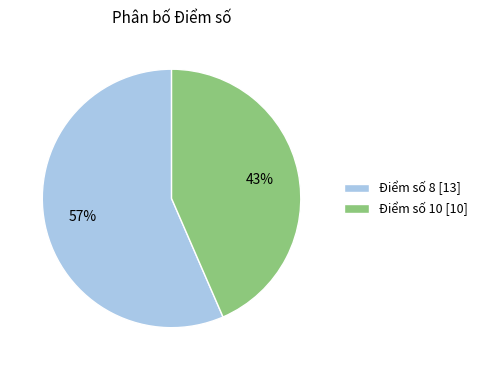

To the nearest percent, what percentage of the pie is Điểm số 8?

57%